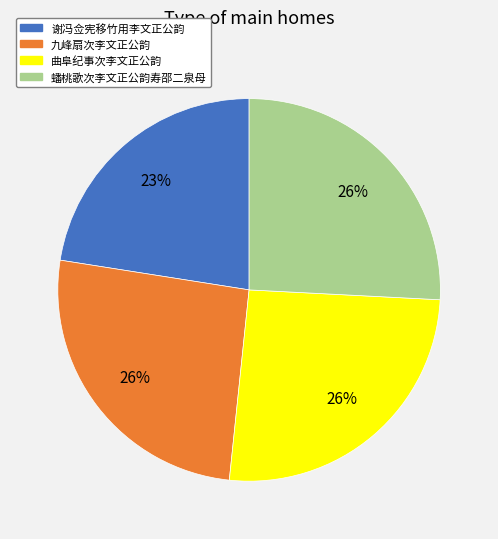

Does 曲阜纪事次李文正公韵 account for over 50% of the chart?

No